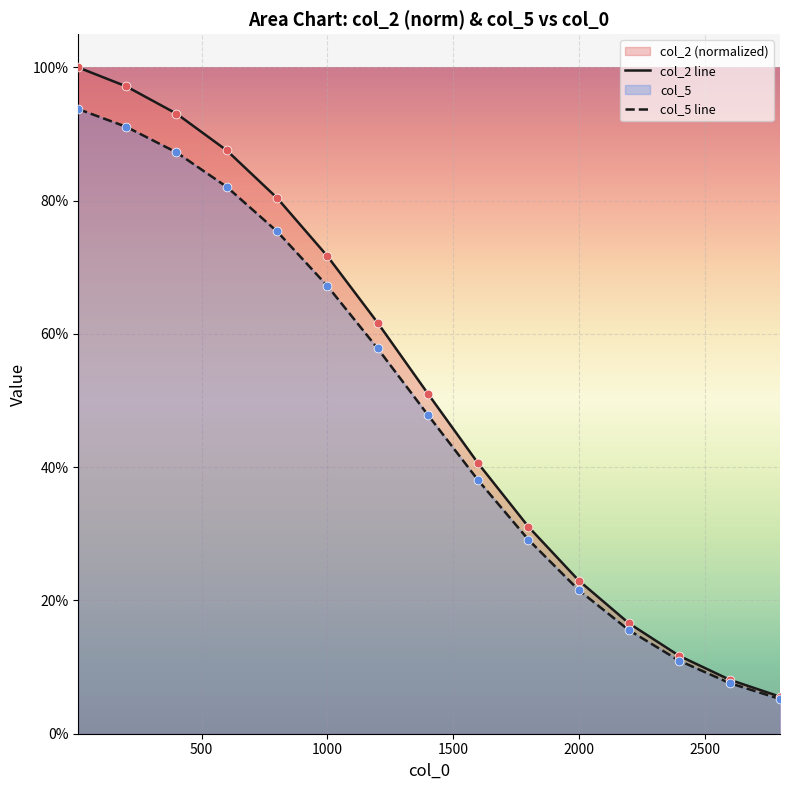

Which series contains the lowest Y value?

col_5 line